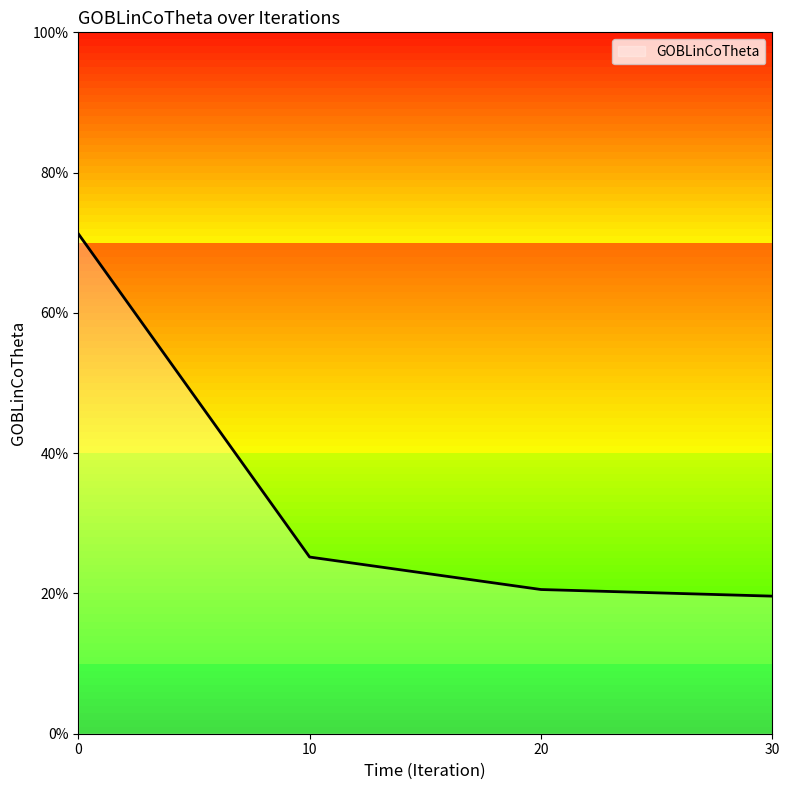

List the labels in order of value, largest first.

0, 10, 20, 30